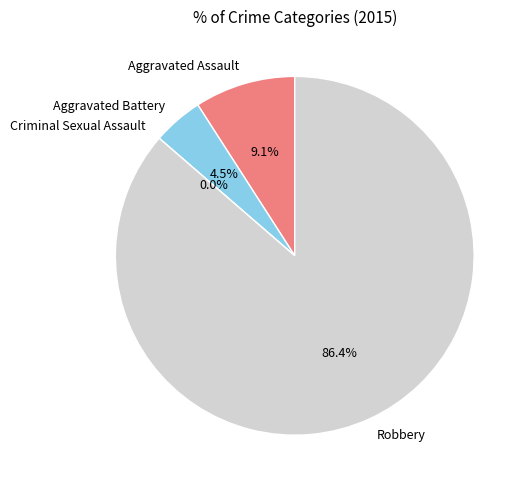

True or false: Robbery accounts for 77% of the total.

False